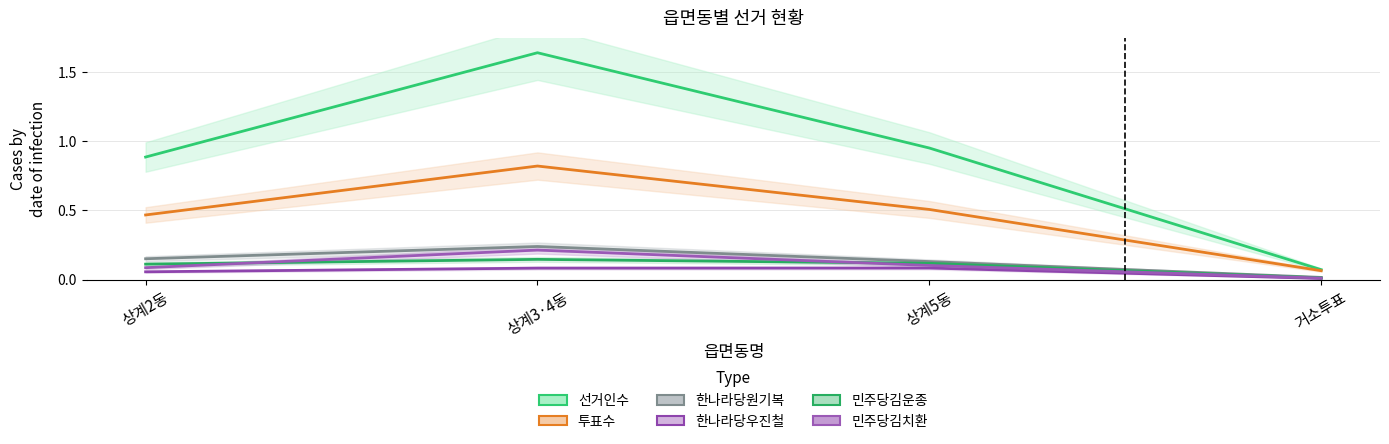

What is the value of the 투표수 point at the 2nd from the left?

0.8